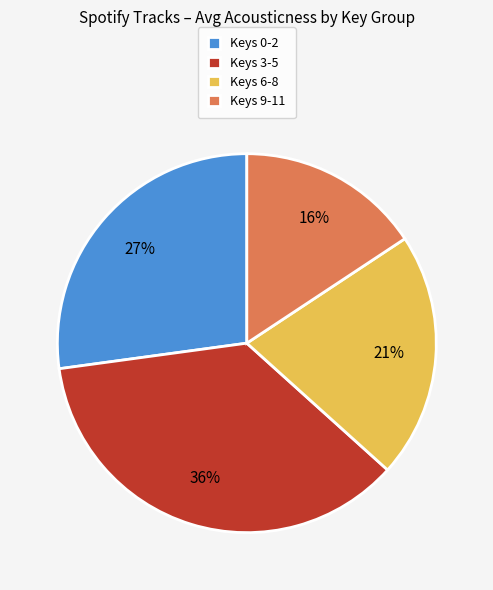

To the nearest percent, what portion does Keys 3-5 represent?

36%